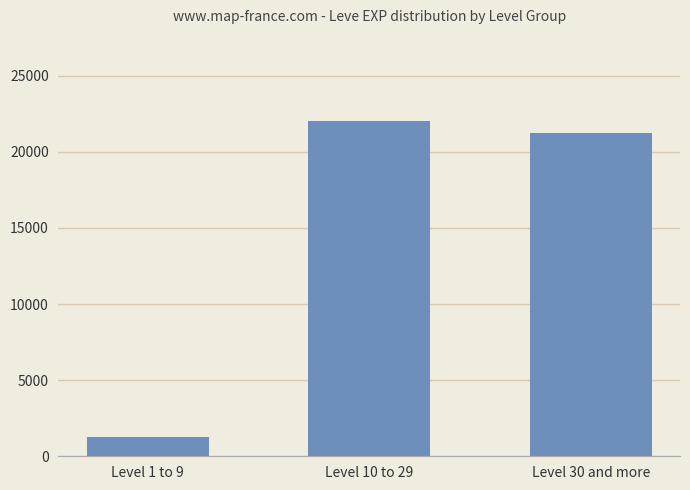

What is the average value?

14851